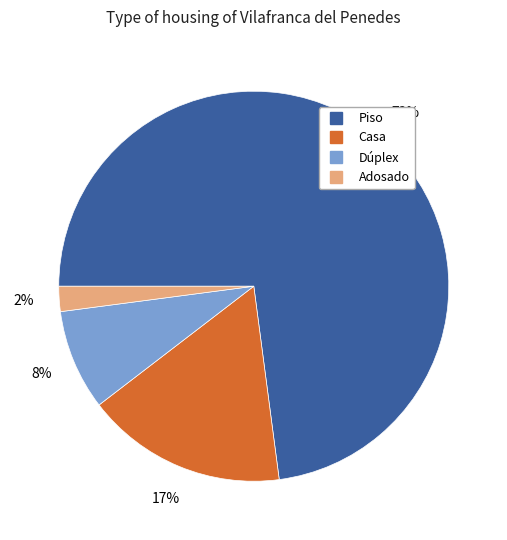

Rank the categories by value from highest to lowest.

Piso, Casa, Dúplex, Adosado